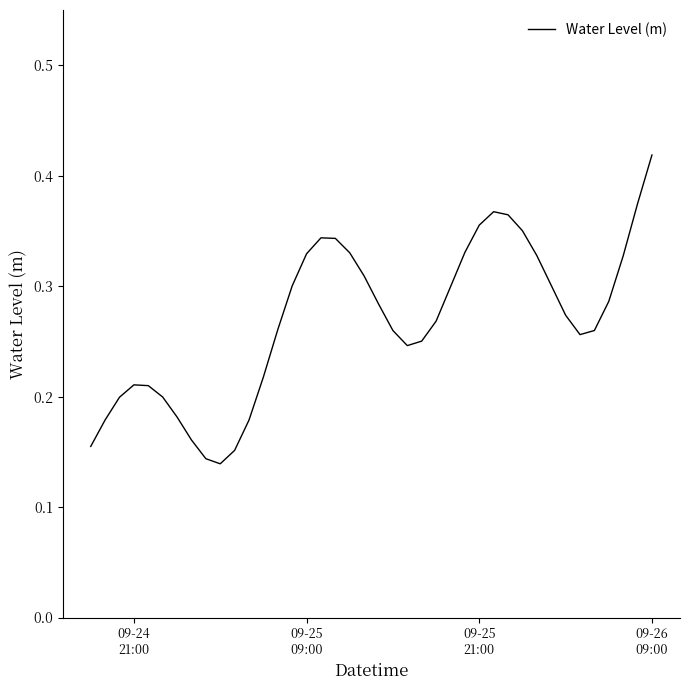

Is this an area chart (filled region under the line)?

No